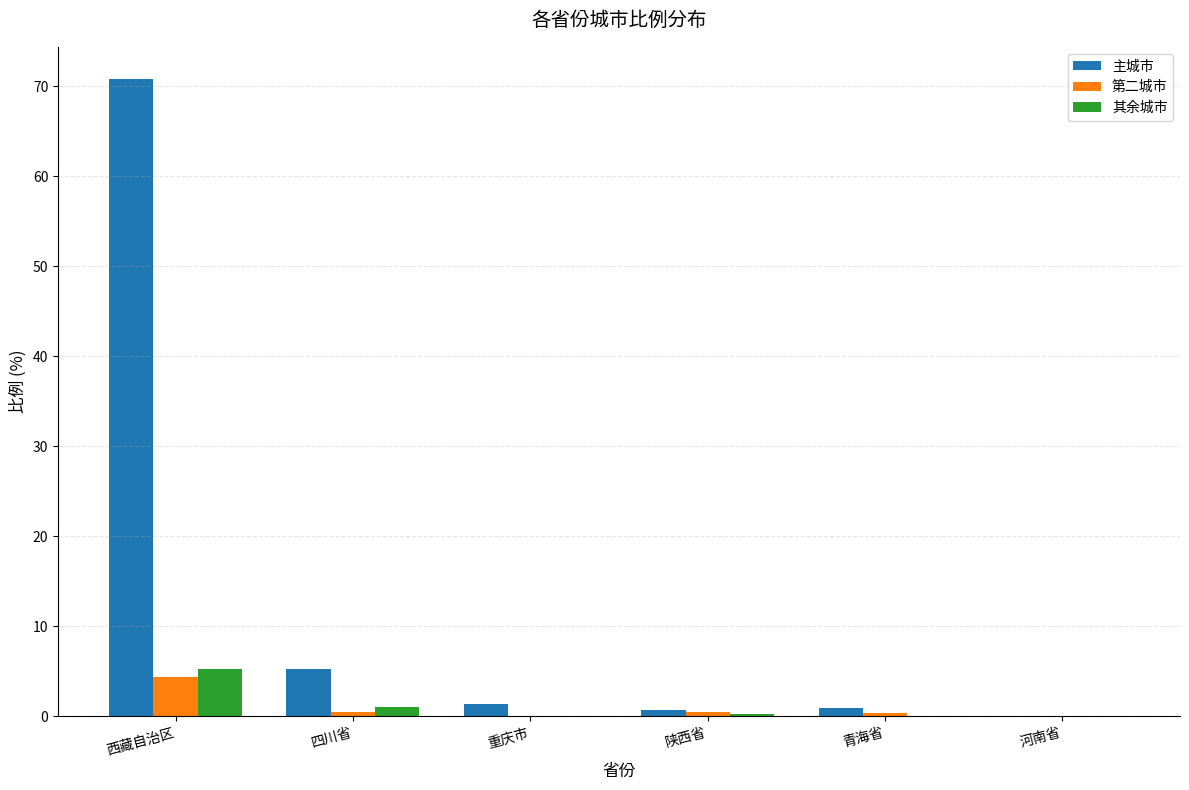

What is the highest value of the 第二城市 series?

4.4